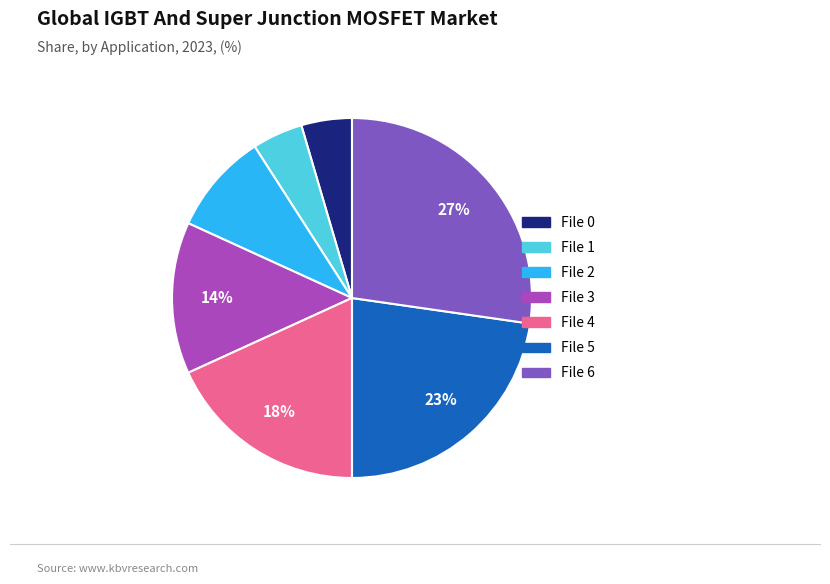

The File 0 slice represents 13% of the pie. True or false?

False